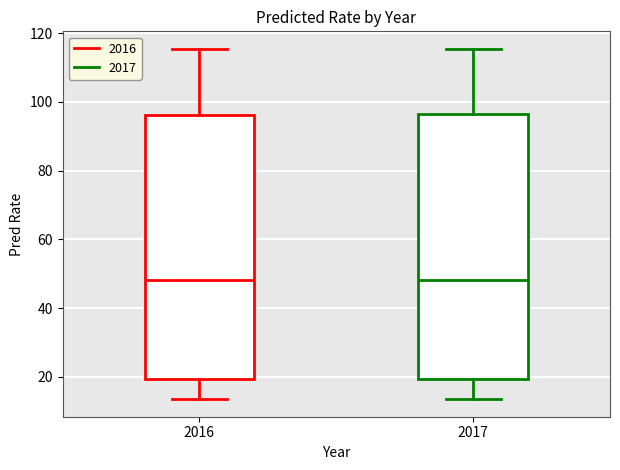

Reading left to right, transcribe this box plot: for each box, give where its median line is, the range the box spans, and where its two whiskers end, as read against the y-axis. The values are not printed on the chart, so give them approximately, as read against the axis.

2016: median 48, box 20 to 96, whiskers 14 to 116
2017: median 48, box 20 to 96, whiskers 14 to 116